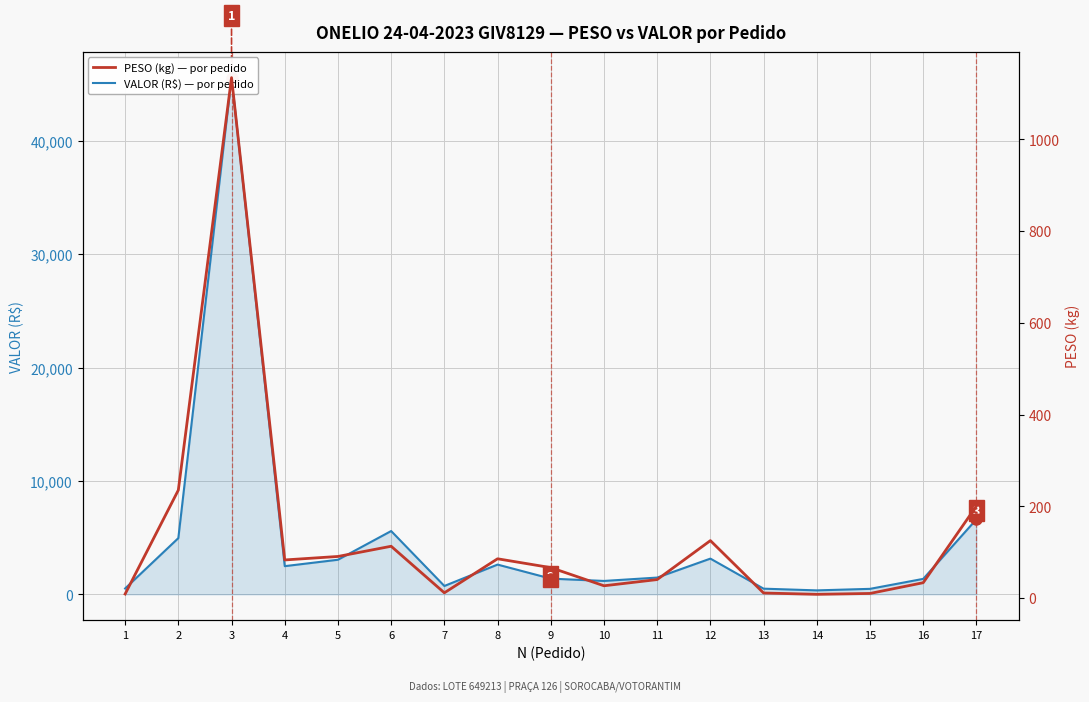

Which category has the lowest value in the VALOR (R$) — por pedido series?

14